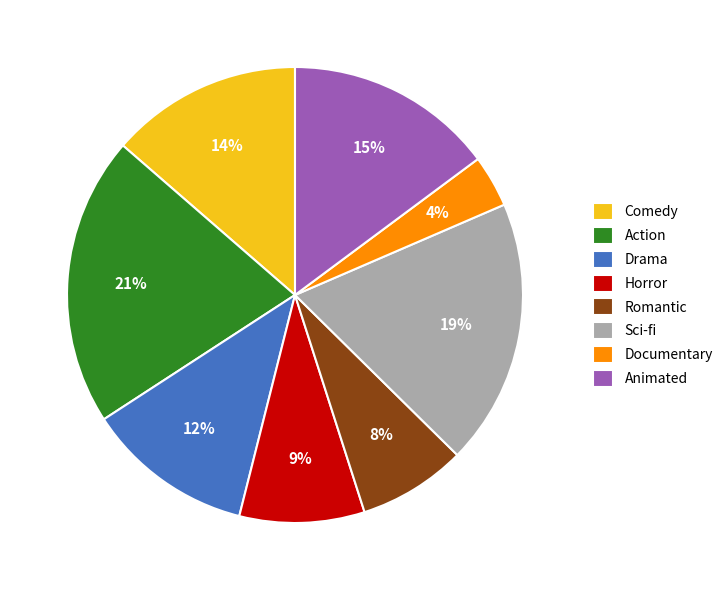

Between Drama and Action, which is larger?

Action